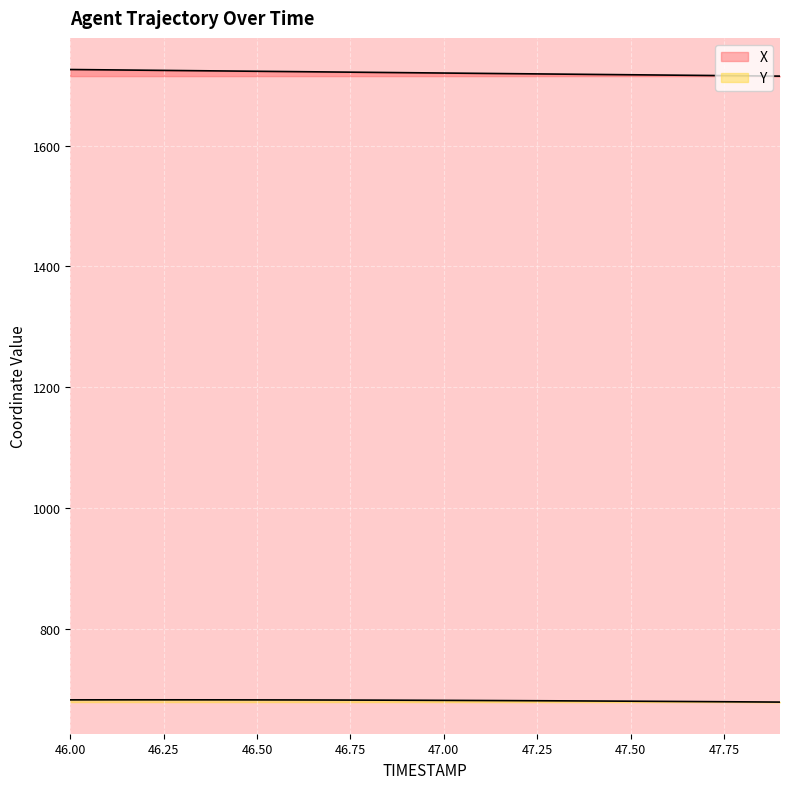

List the labels in order of Y value, largest first.

46.2, 46.3, 46.1, 46.4, 46.0, 46.5, 46.6, 46.7, 46.8, 46.9, 47.0, 47.1, 47.2, 47.3, 47.4, 47.5, 47.6, 47.7, 47.8, 47.9